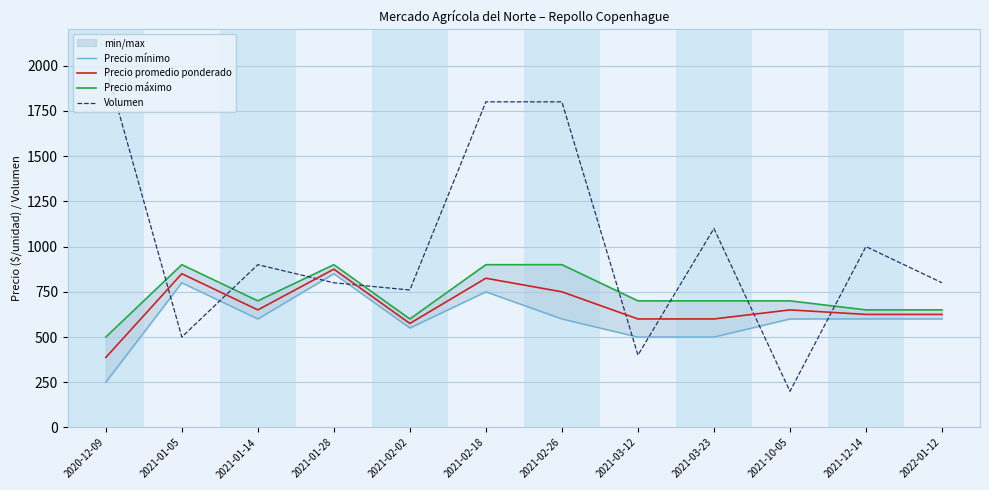

In Precio promedio ponderado, how many points are lower than both neighbors (excluding endpoints)?

2